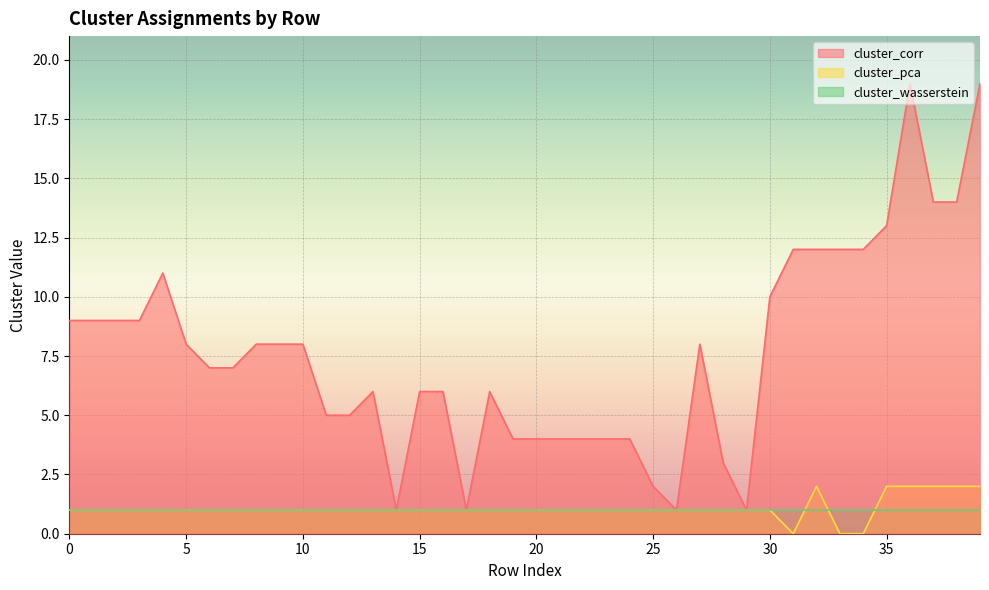

Is it true that cluster_corr equals 1 at 28?

False